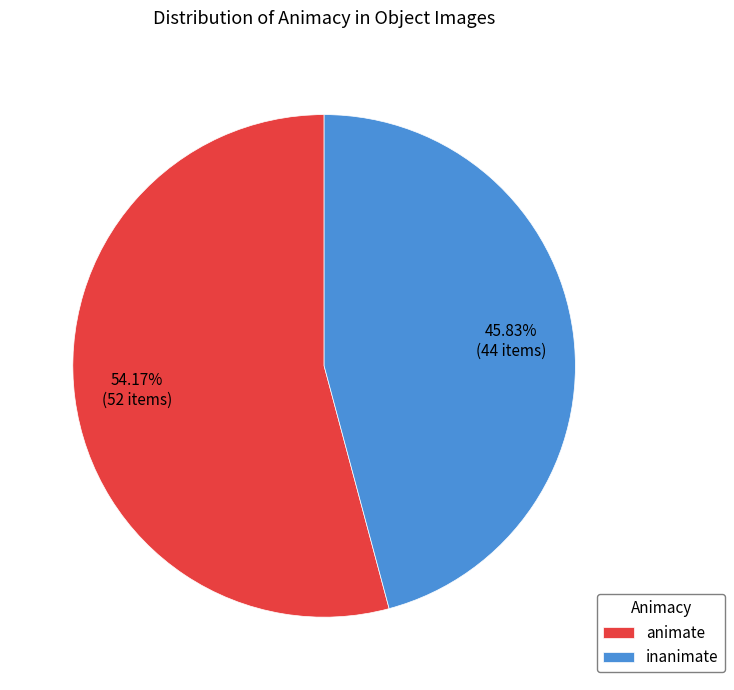

What is the ratio of the value at inanimate to the value at animate?

0.8